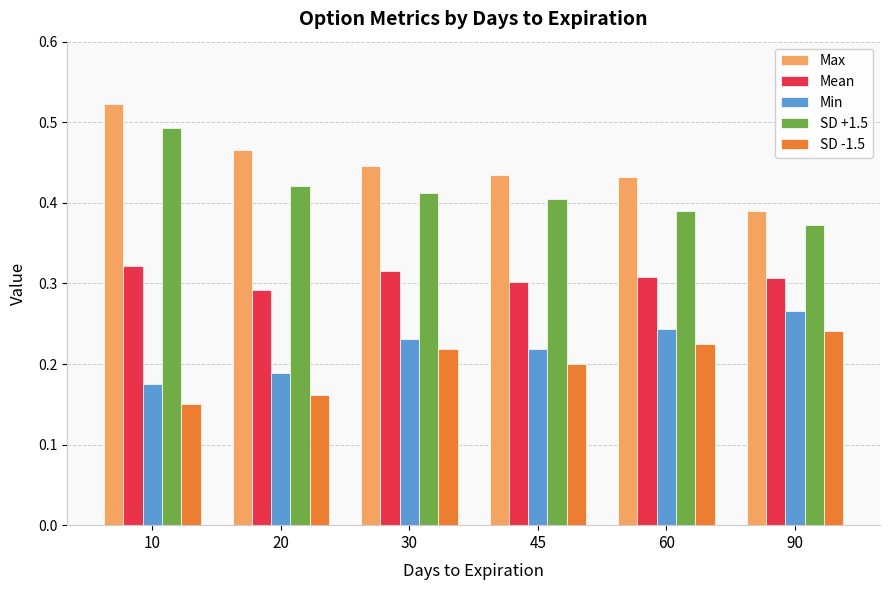

True or false: Min has a value of 0.2 at 45.

True